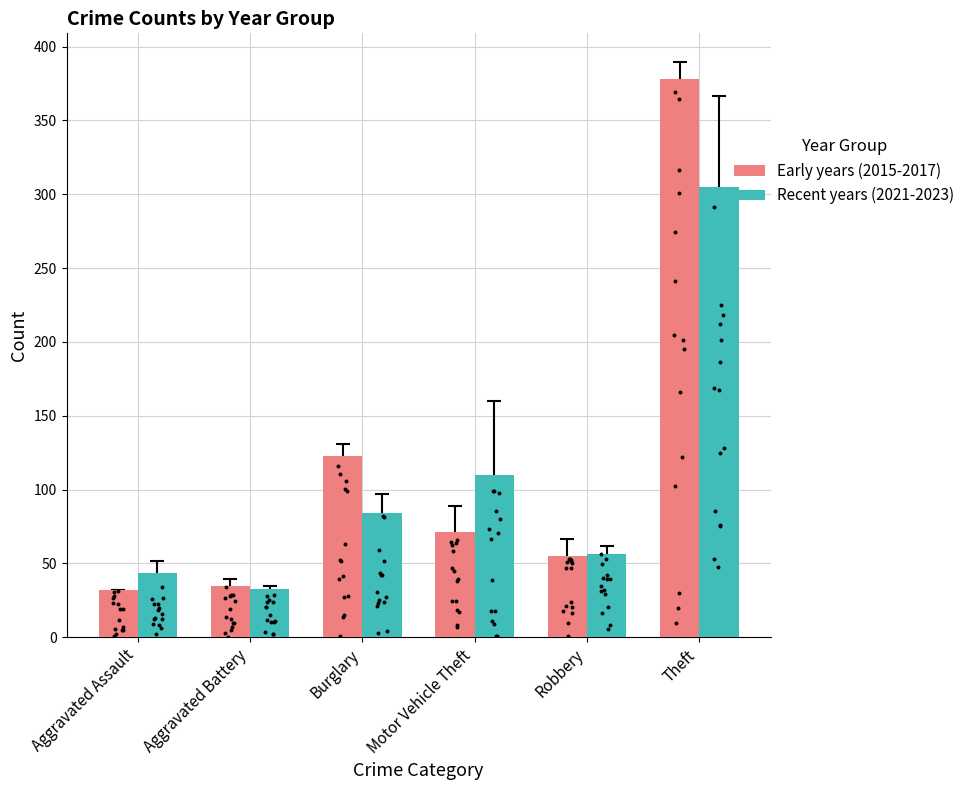

What is the total value across all series at Burglary?

207.3